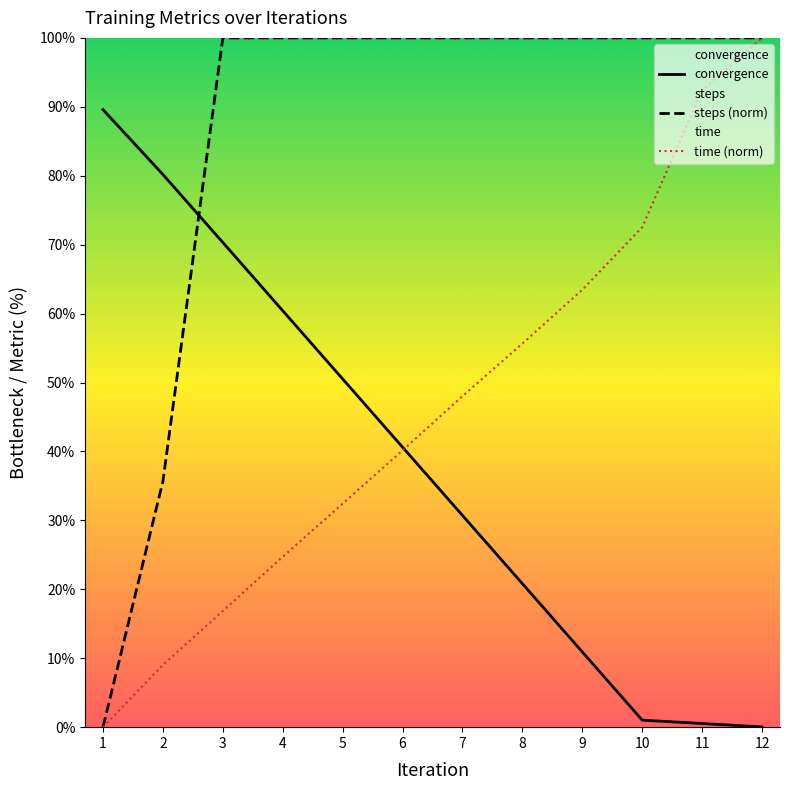

What is the difference between the maximum and minimum values in the convergence series?

89.6